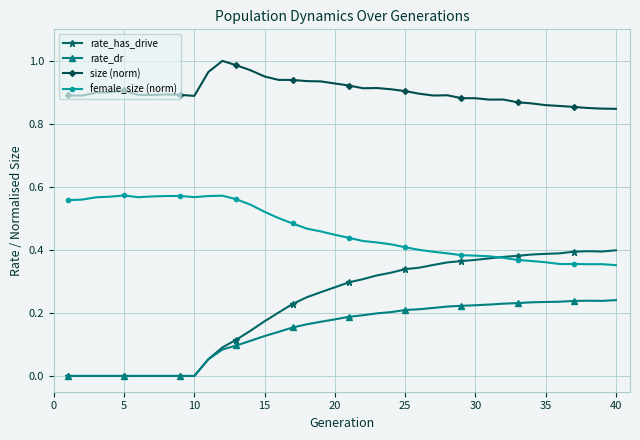

Which series has the largest range (max minus min)?

rate_has_drive